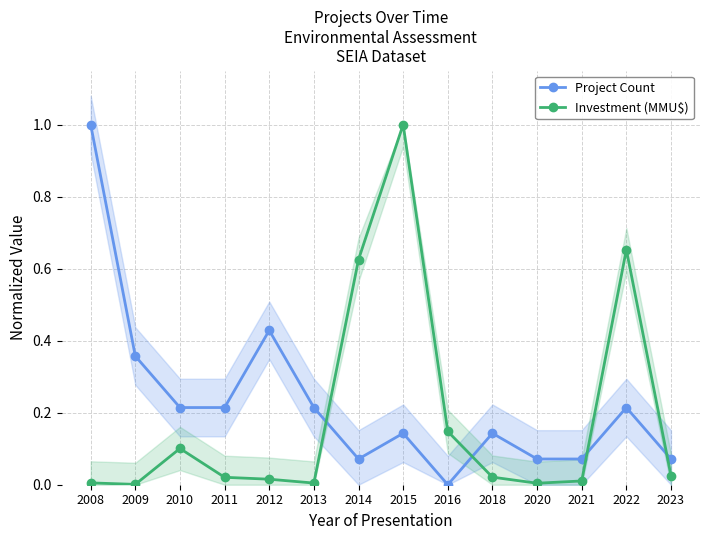

Which has a higher value, 2010 or 2013?

2010